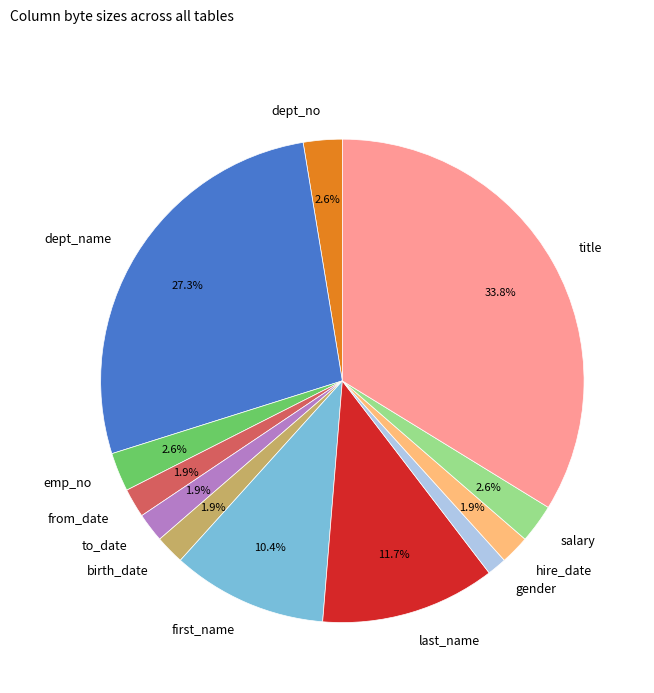

True or false: hire_date accounts for 2% of the total.

True